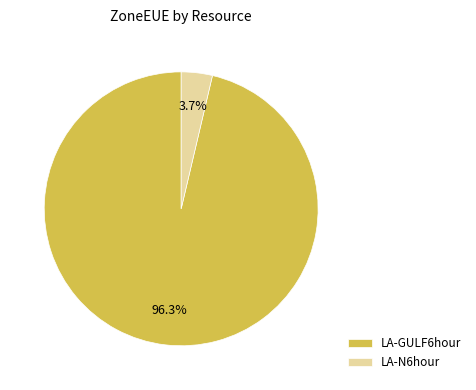

Is there a majority slice in this chart?

Yes